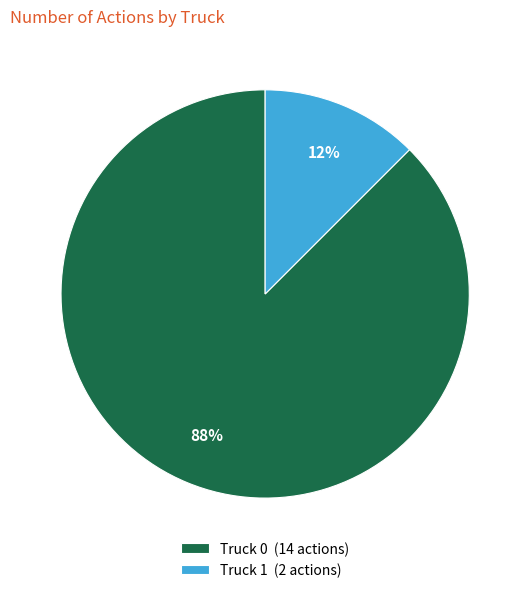

Between Truck 0 (14 actions) and Truck 1 (2 actions), which is larger?

Truck 0 (14 actions)